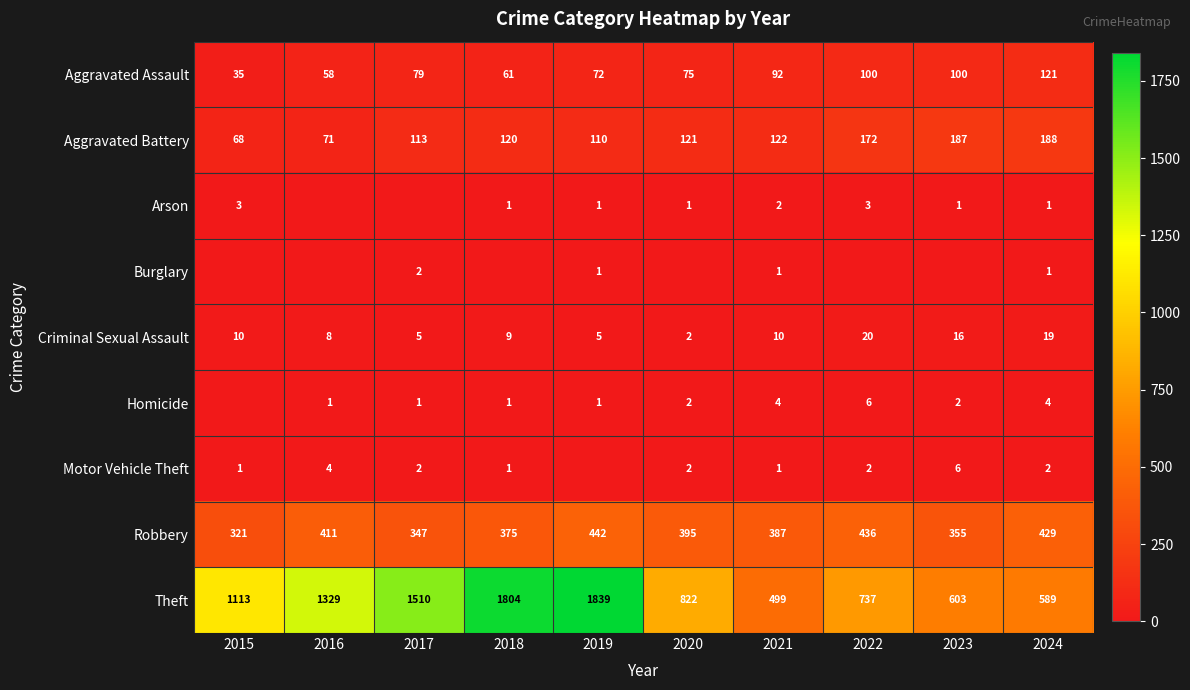

Which label corresponds to the smallest value in the chart?

2016